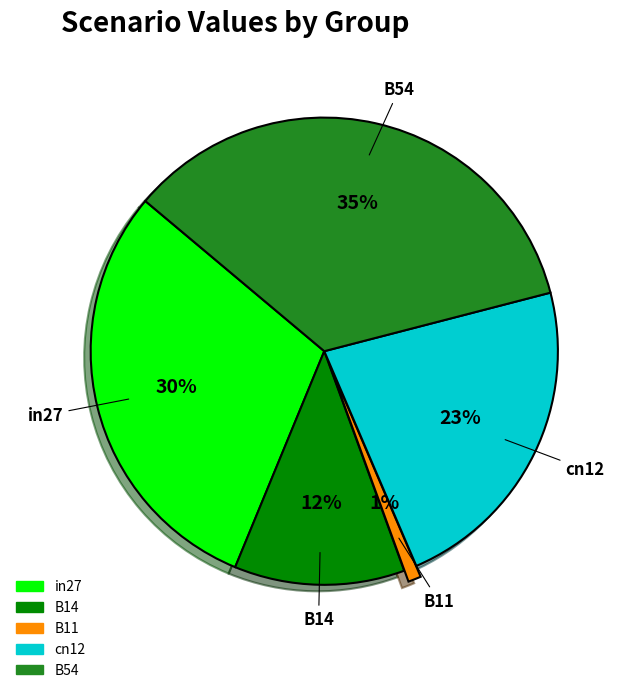

What is the smallest slice in the pie chart?

B11